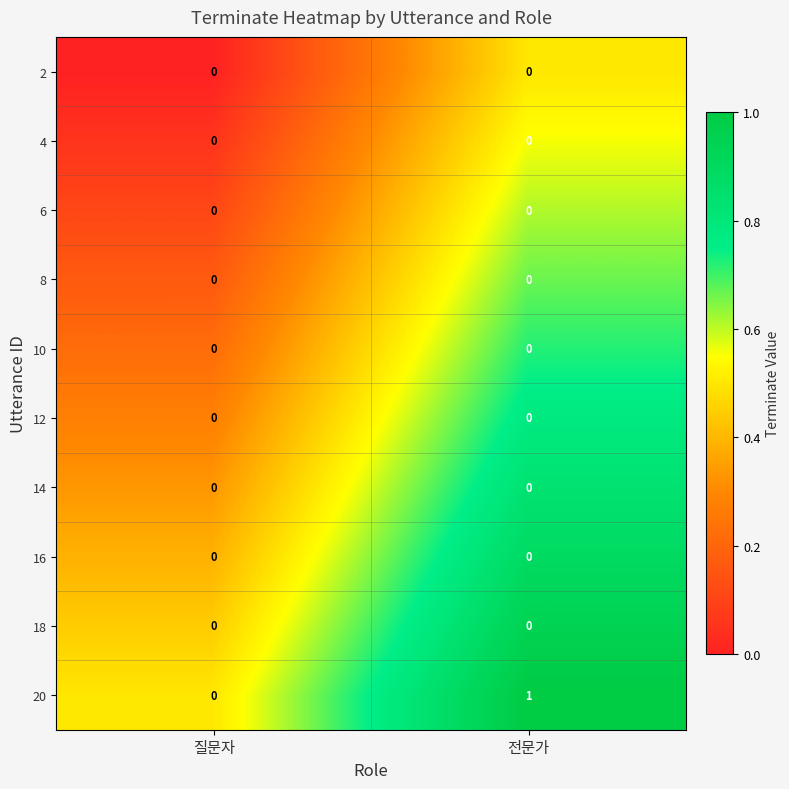

Which series has the largest range (max minus min)?

20